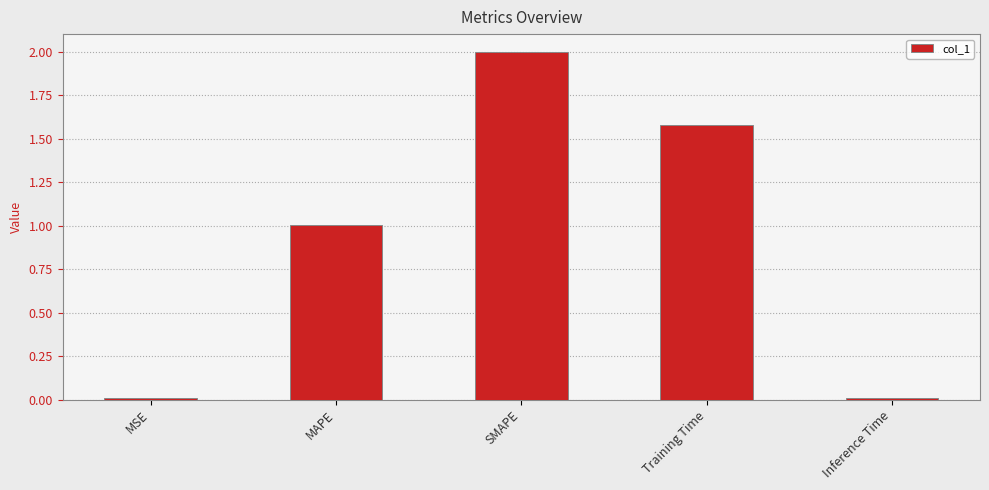

What is the average value?

0.9